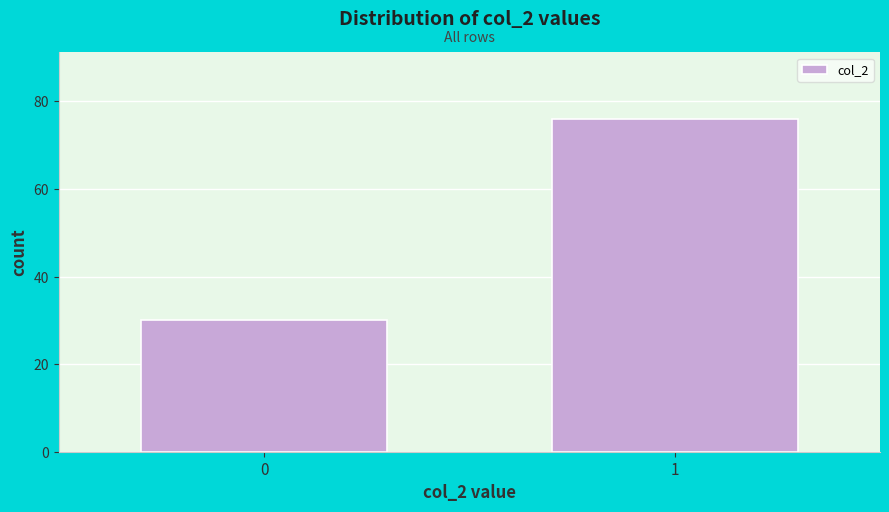

Reading left to right, extract all data points from this chart.

0=30	1=76